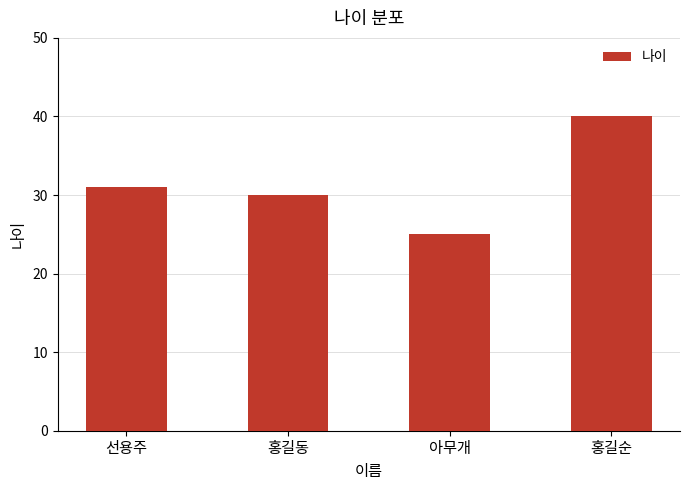

How many data points does each series have?

4